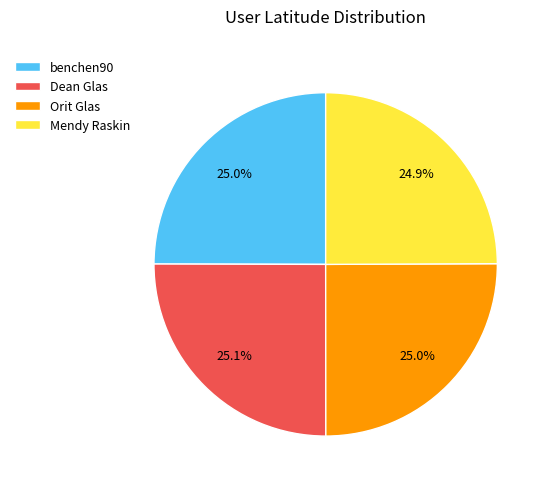

What percentage is the benchen90 slice, to the nearest percent?

25%